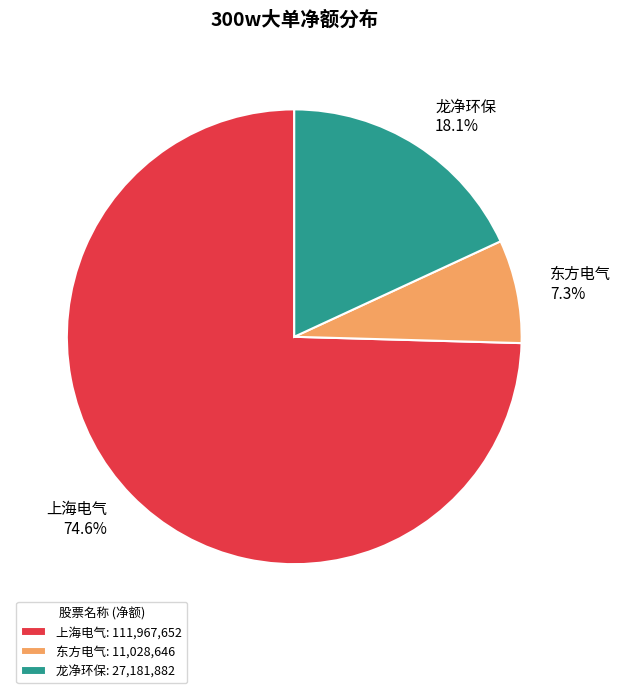

Which slice is the largest?

上海电气